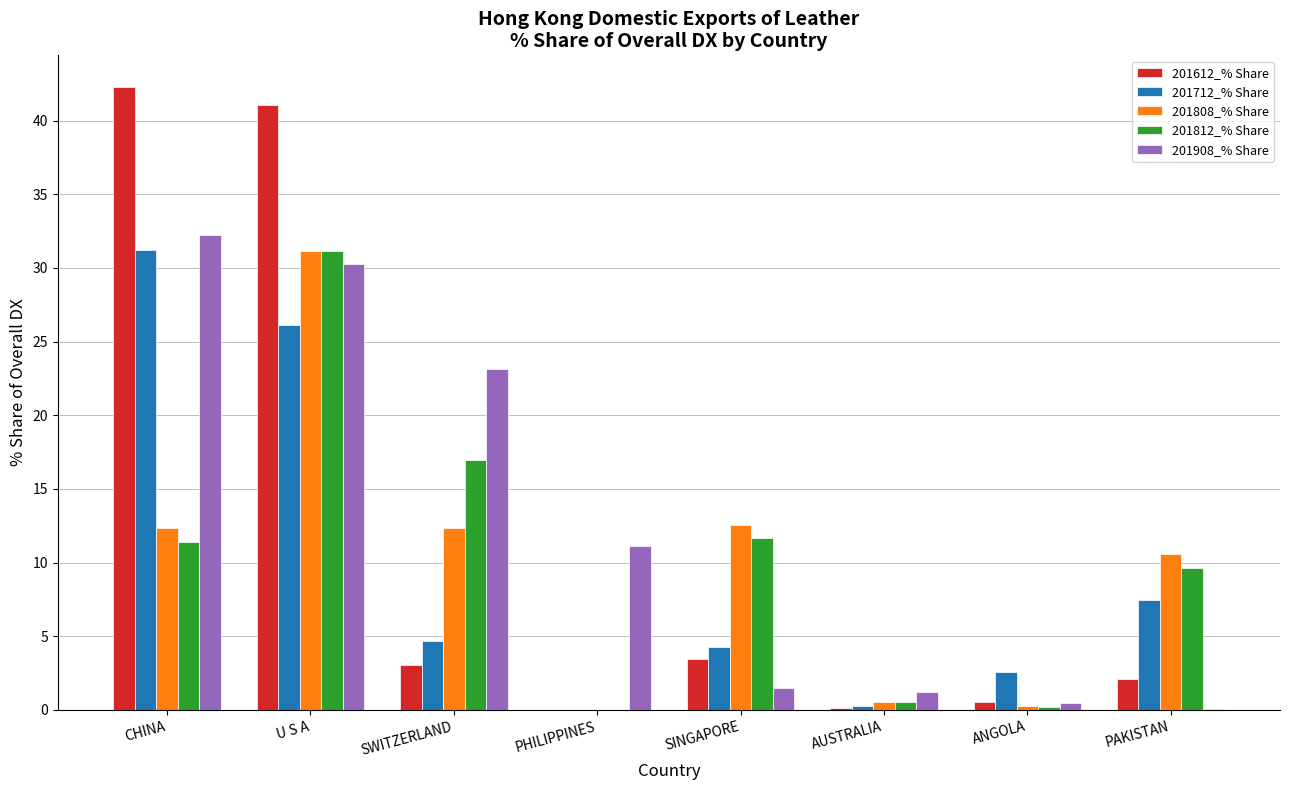

What is the approximate value of 201808_% Share at CHINA?

12.3